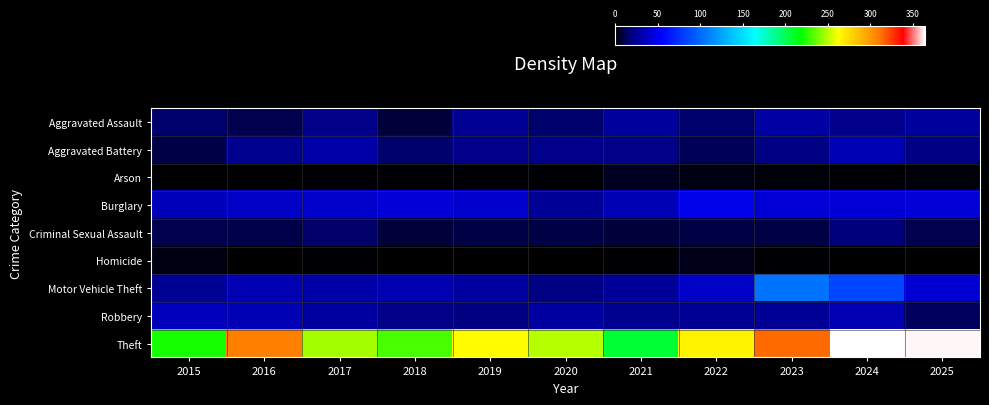

Reading left to right, transcribe all the data shown in this chart.

Aggravated Assault: 2015=16	2016=12	2017=21	2018=9	2019=24	2020=16	2021=27	2022=16	2023=29	2024=22	2025=27
Aggravated Battery: 2015=10	2016=23	2017=30	2018=16	2019=22	2020=22	2021=21	2022=13	2023=20	2024=34	2025=20
Arson: 2015=0	2016=0	2017=1	2018=1	2019=1	2020=1	2021=5	2022=3	2023=2	2024=1	2025=2
Burglary: 2015=35	2016=39	2017=40	2018=44	2019=41	2020=25	2021=34	2022=49	2023=43	2024=43	2025=44
Criminal Sexual Assault: 2015=12	2016=11	2017=15	2018=9	2019=10	2020=10	2021=9	2022=10	2023=10	2024=18	2025=12
Homicide: 2015=3	2016=0	2017=1	2018=0	2019=0	2020=0	2021=1	2022=4	2023=1	2024=0	2025=0
Motor Vehicle Theft: 2015=24	2016=33	2017=30	2018=32	2019=28	2020=20	2021=26	2022=39	2023=104	2024=85	2025=42
Robbery: 2015=36	2016=34	2017=28	2018=21	2019=19	2020=28	2021=23	2022=24	2023=25	2024=33	2025=14
Theft: 2015=222	2016=309	2017=246	2018=231	2019=263	2020=249	2021=207	2022=266	2023=314	2024=364	2025=363